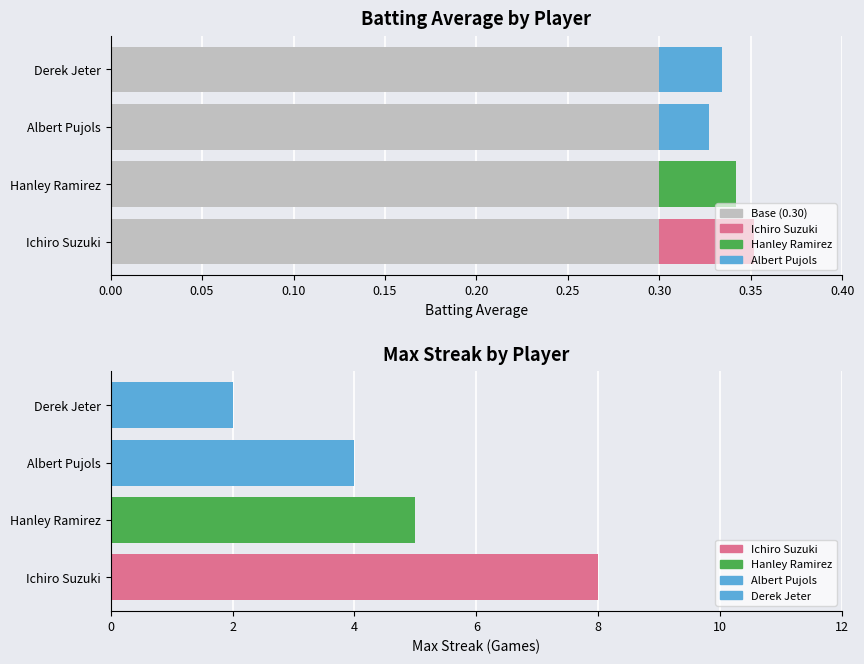

At which label does Max Streak first exceed 5?

Ichiro Suzuki